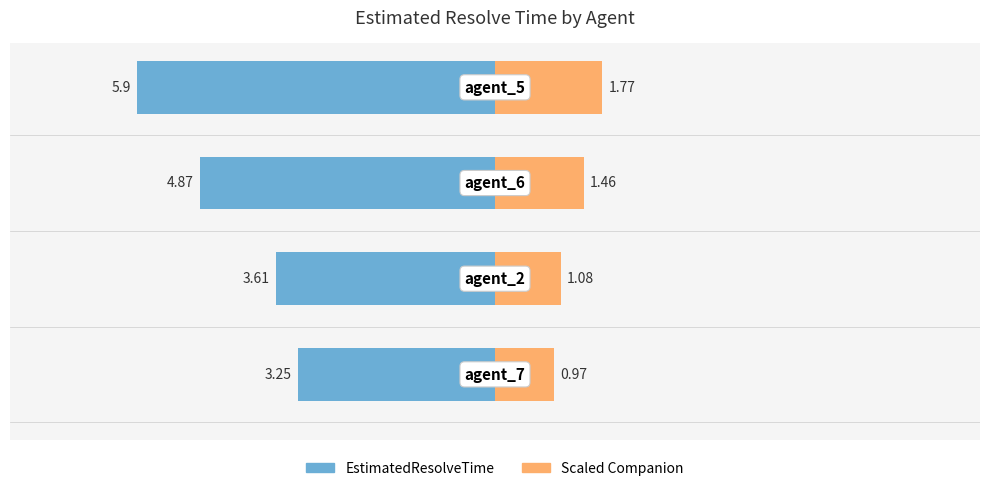

How many data points are less than 4?

2